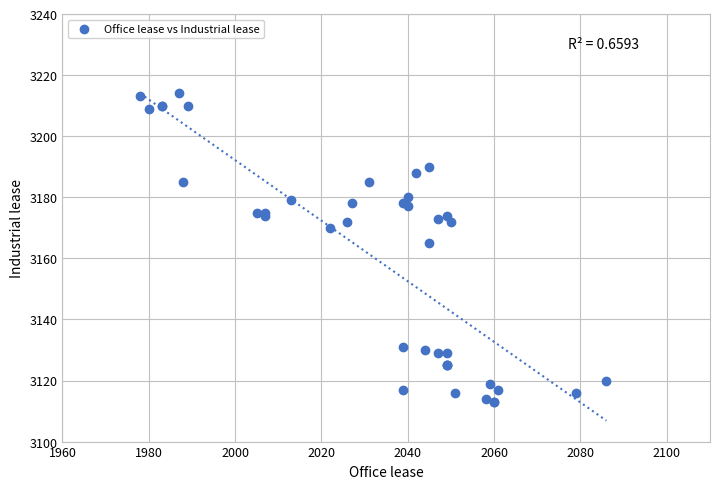

What Y value in the scatter plot is closest to 3163?

3165